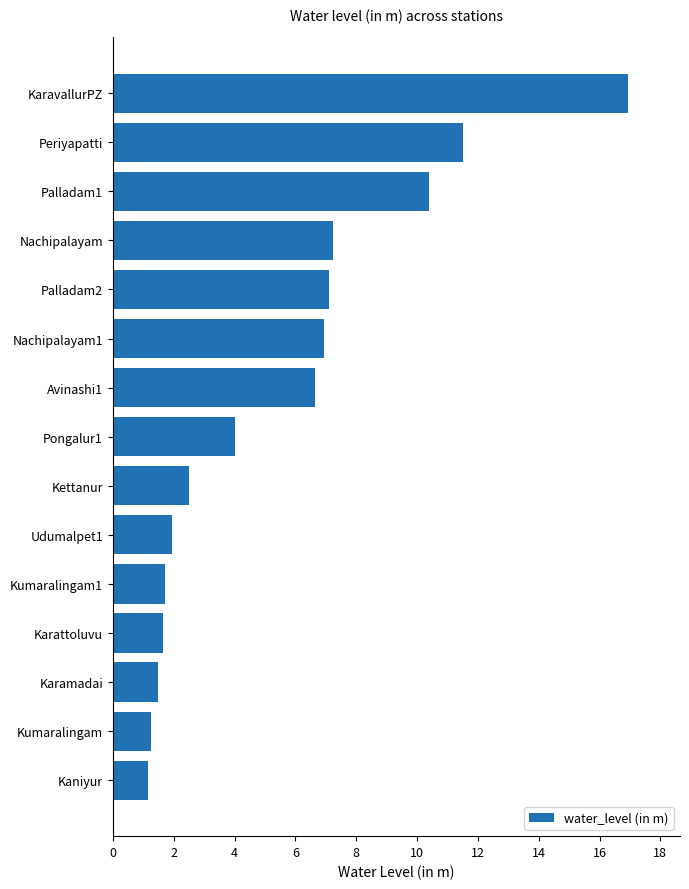

Which label corresponds to the largest value in the chart?

KaravallurPZ